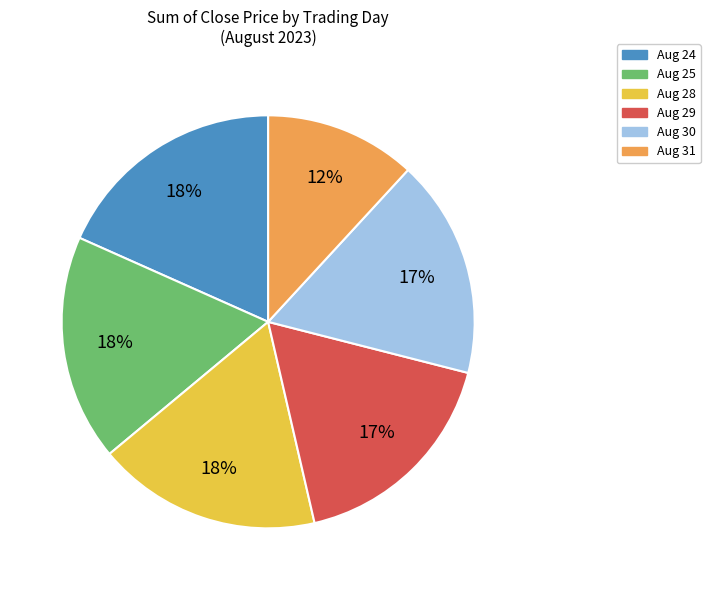

To the nearest percent, what is the average slice percentage?

17%